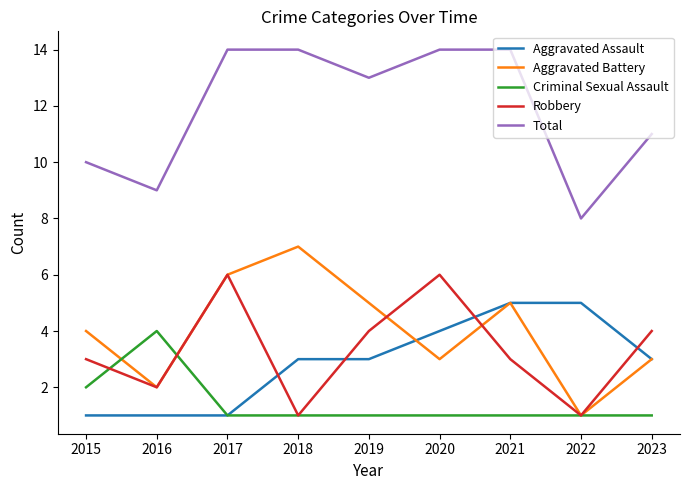

The Aggravated Battery series shows 7 at 2015. True or false?

False